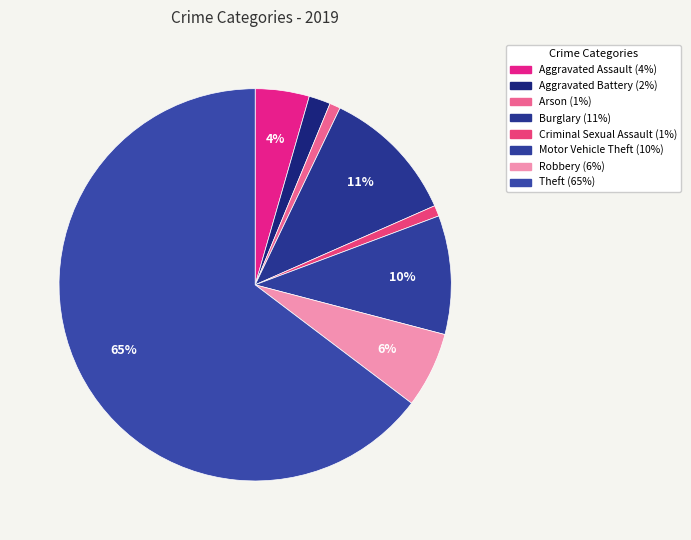

The Aggravated Battery slice represents 2% of the pie. True or false?

True